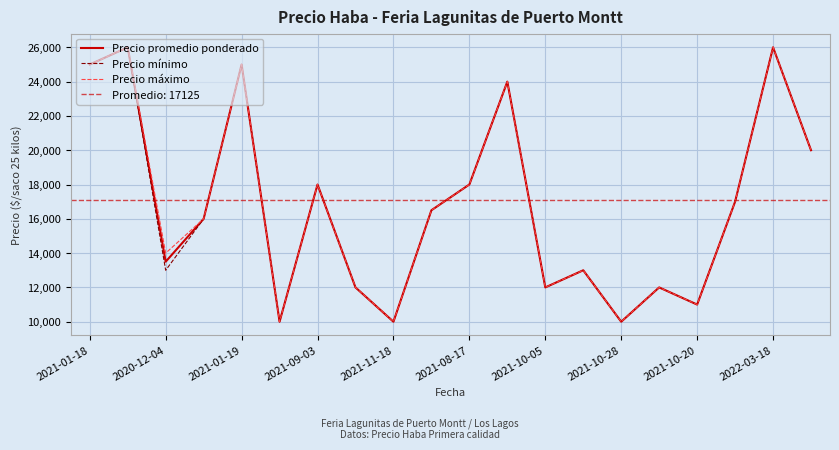

True or false: Precio mínimo and Precio máximo cross at least once.

False